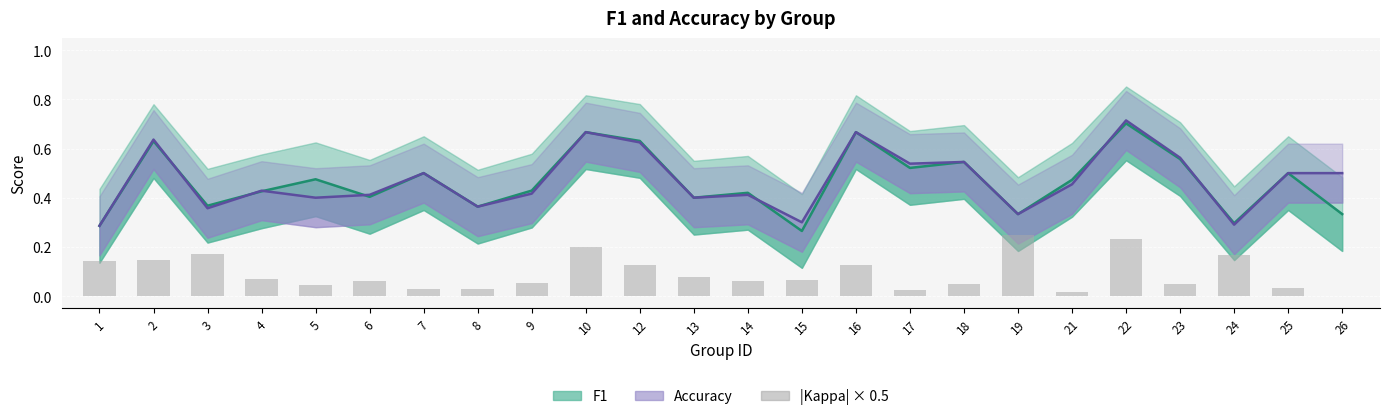

At which label is the value closest to 0?

26